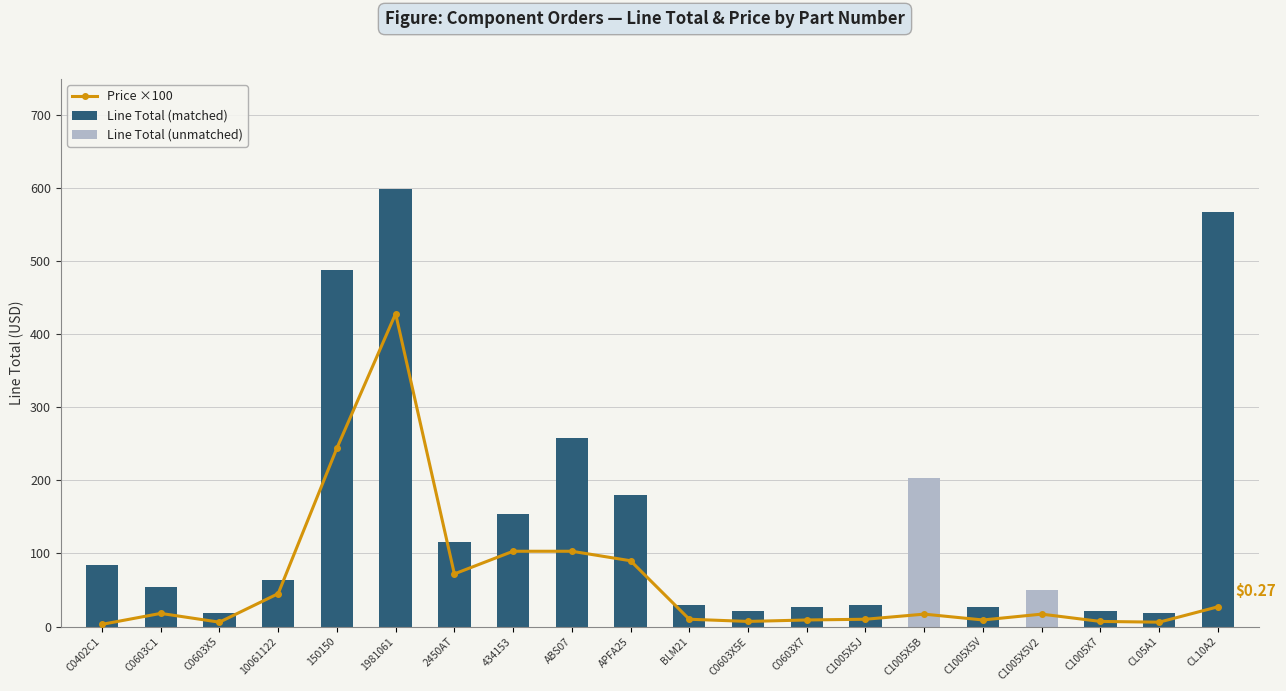

What is the approximate value at 434153?

103.0